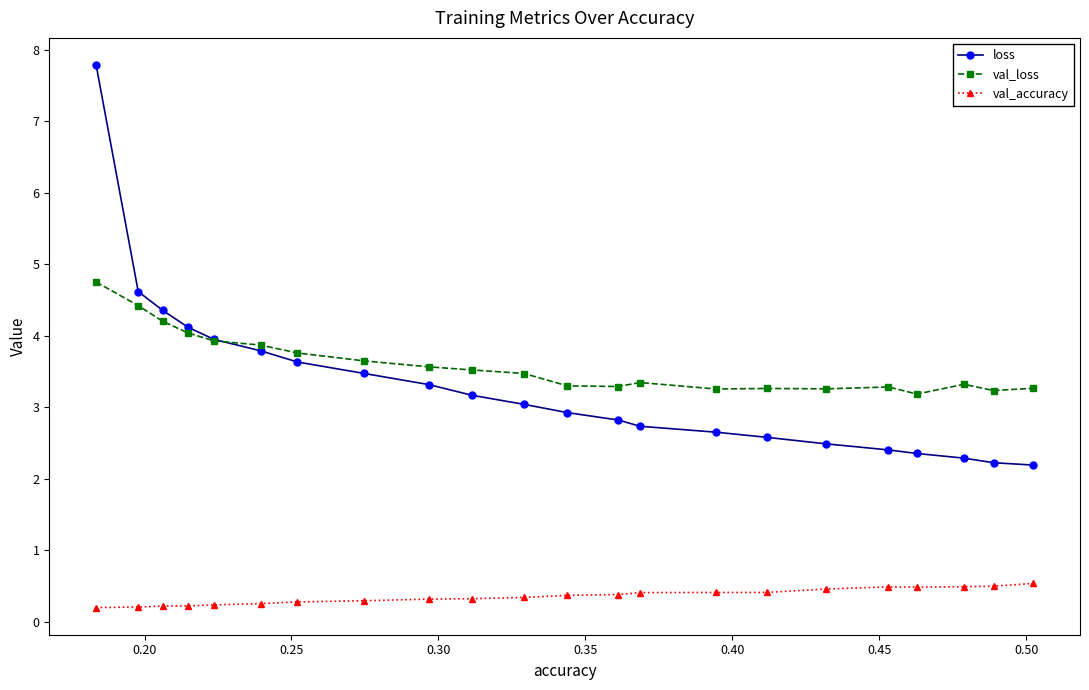

What is the lowest value of the val_accuracy series?

0.2